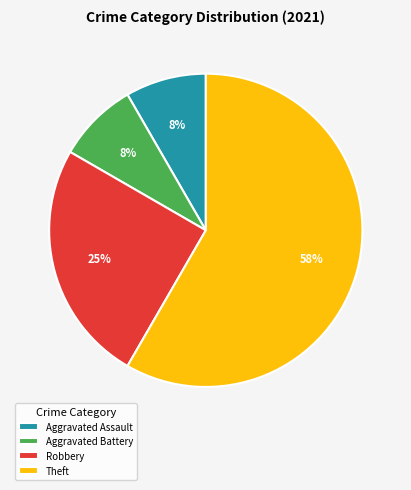

To the nearest percent, what is the average slice percentage?

25%